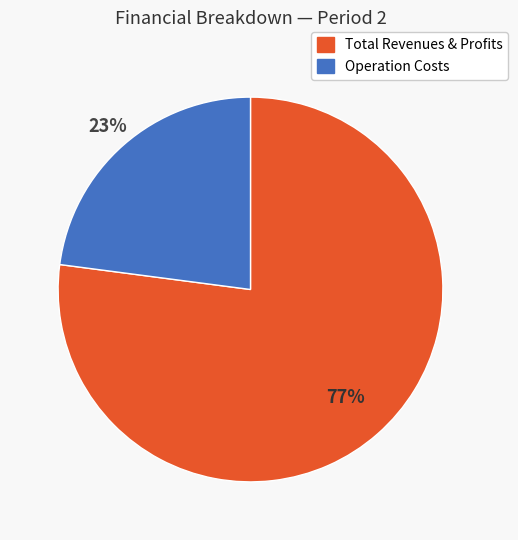

Is there any slice that represents more than half of the pie?

Yes